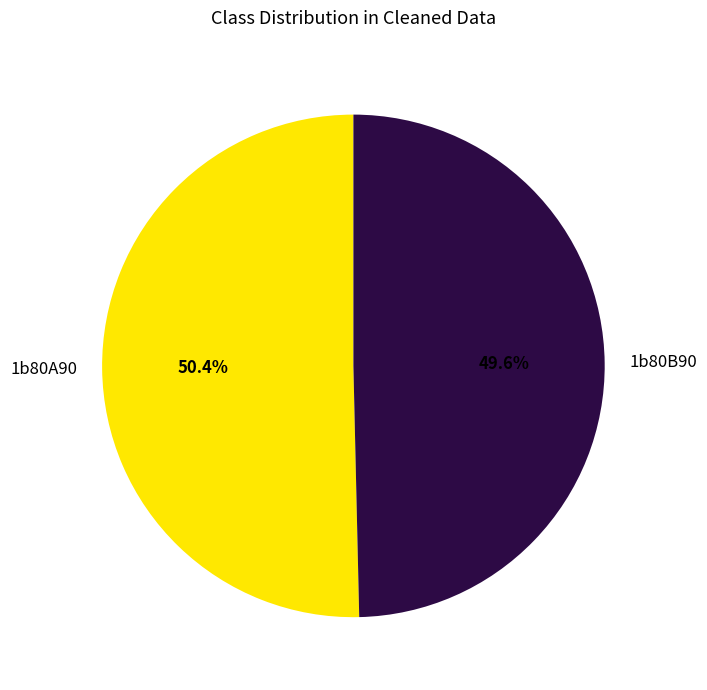

What is the majority slice?

1b80A90